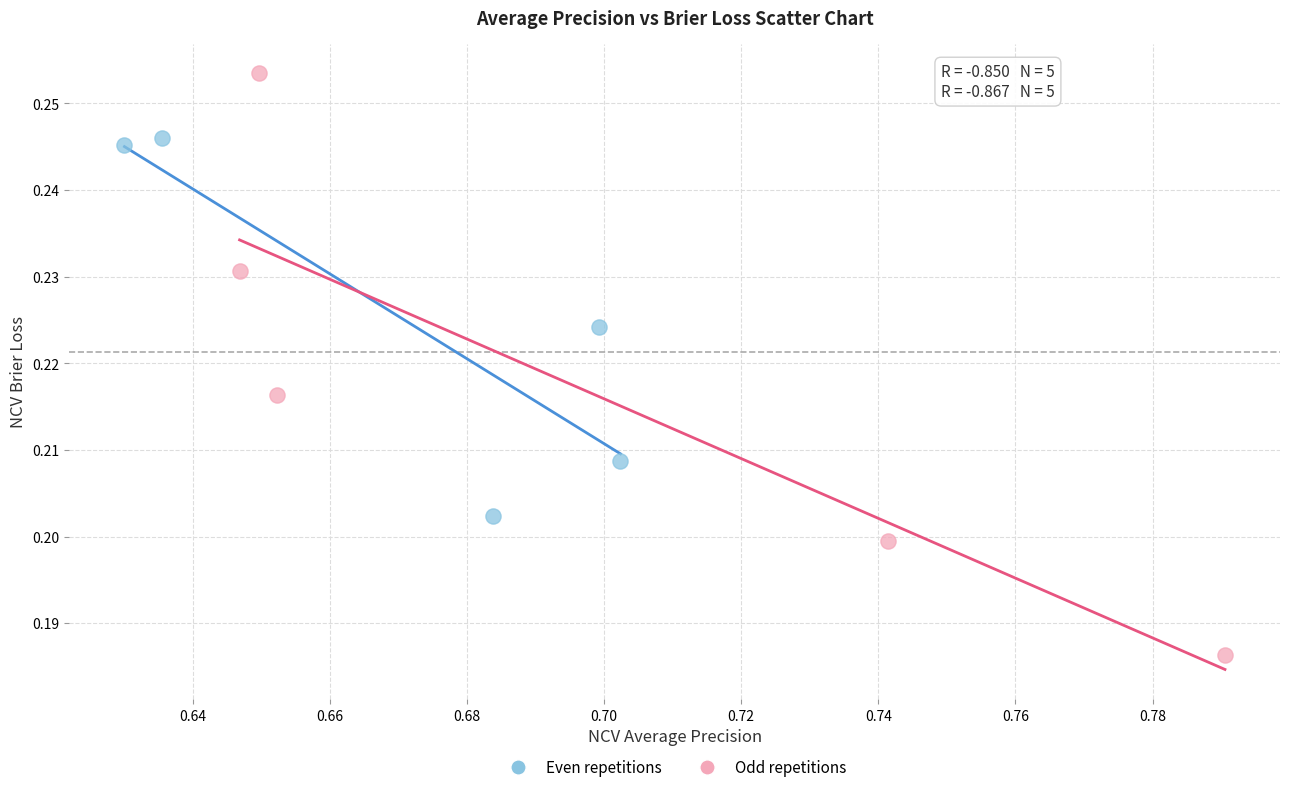

Which series has the widest spread of Y values?

Odd repetitions